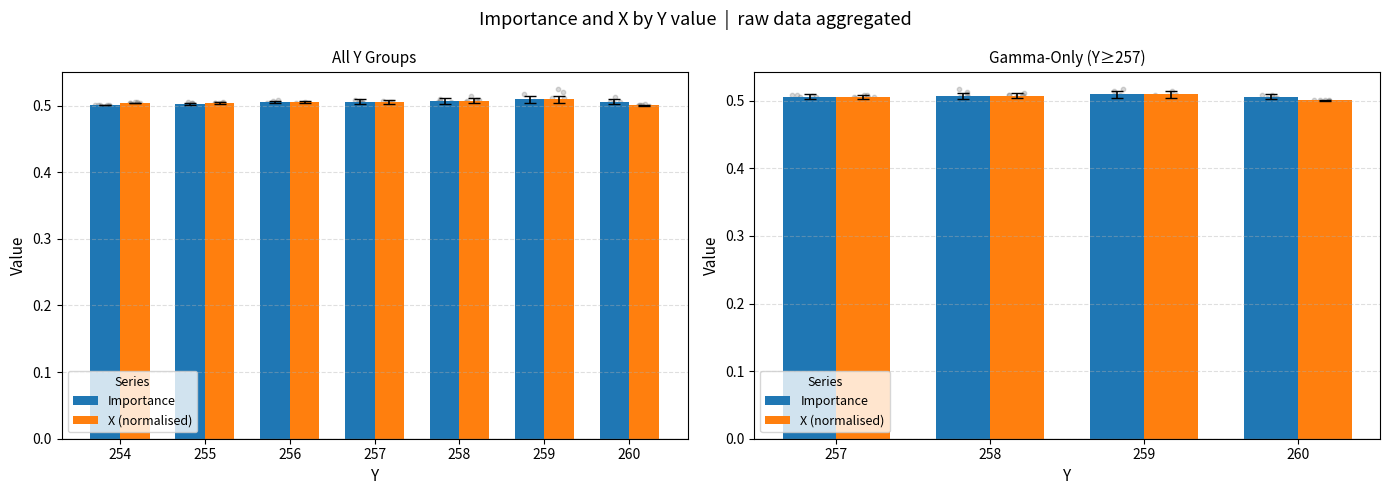

Which series has the largest Y range (max minus min)?

X (normalised)